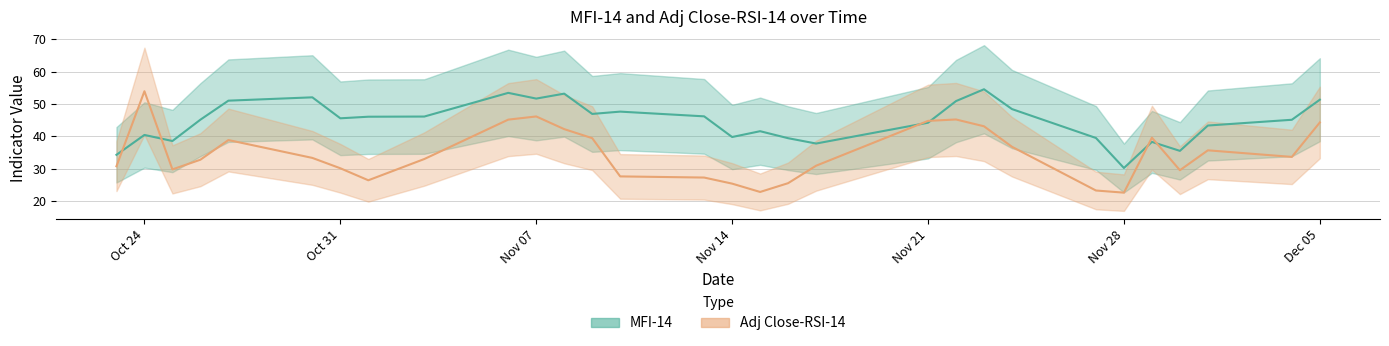

True or false: Adj Close-RSI-14 has a value of 17.8 at 2017-11-06.

False